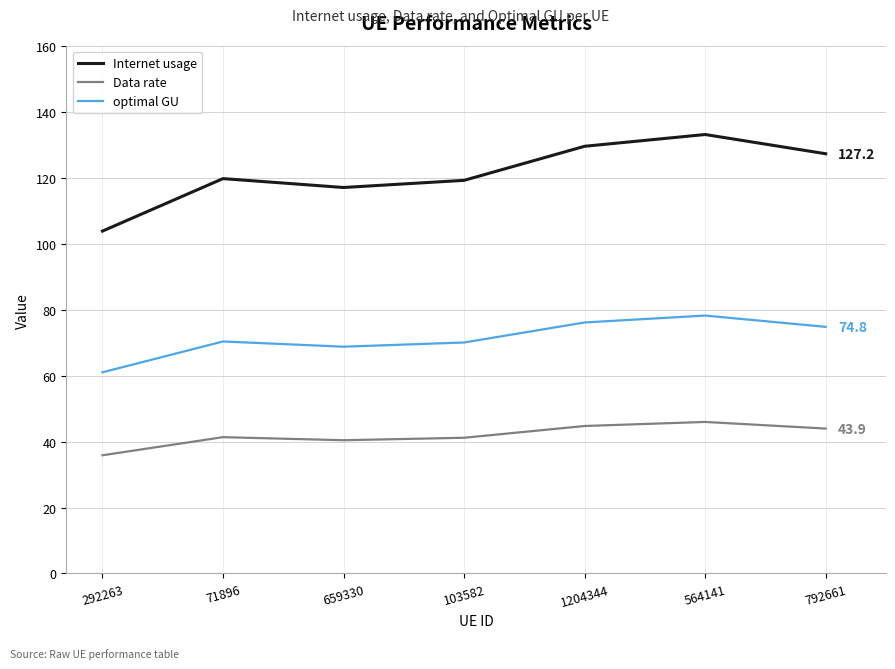

What is the maximum value shown in the chart?

133.1